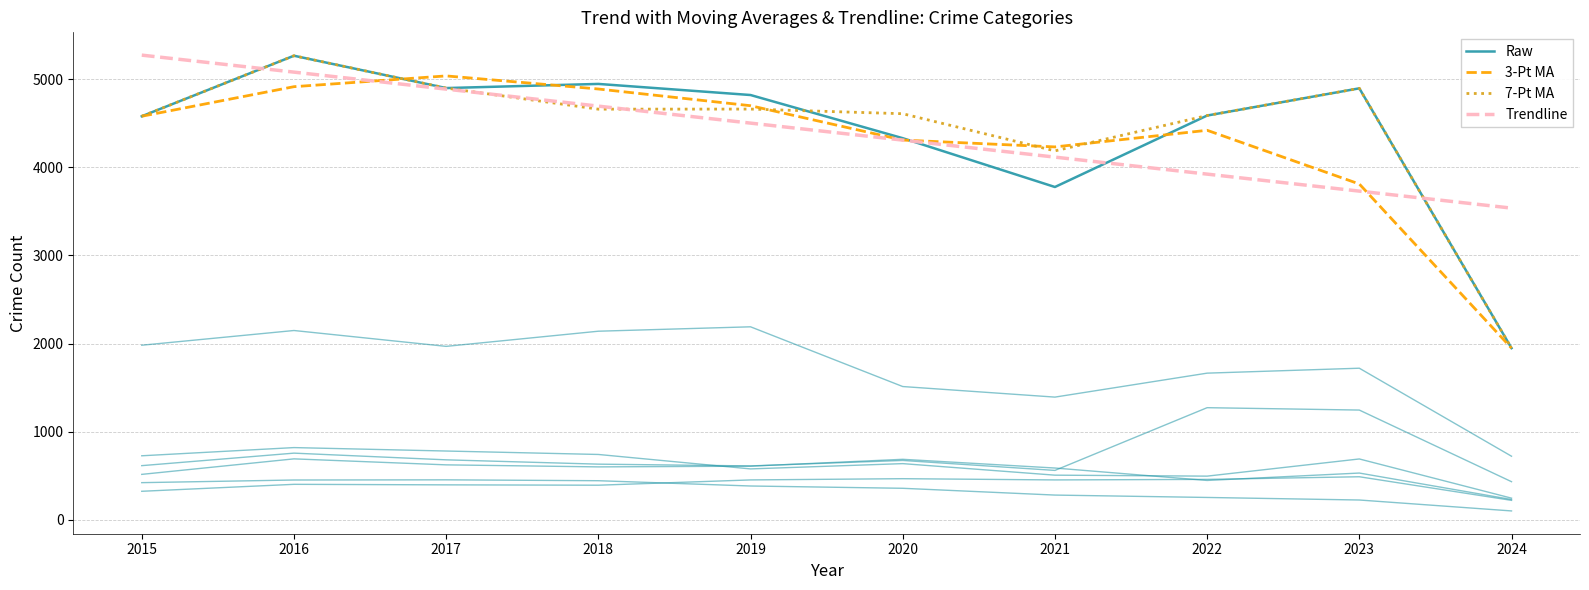

Is the value of 3-Pt MA at 2022 greater than the value of Raw at 2015?

No